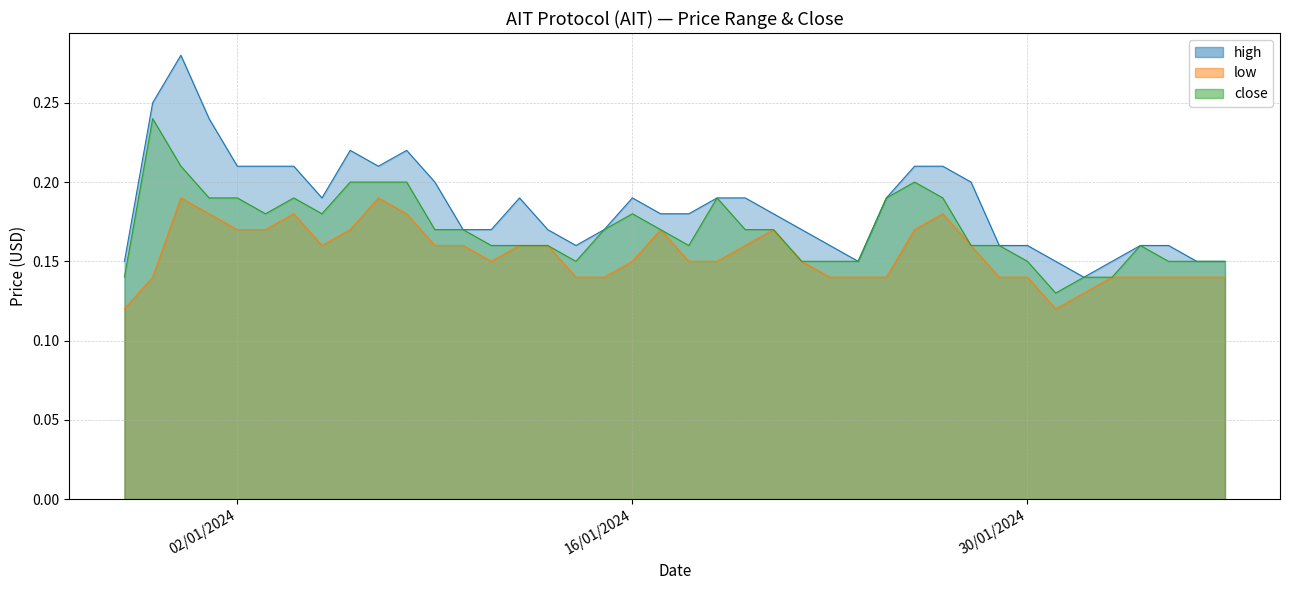

How many lines are shown in the chart?

3